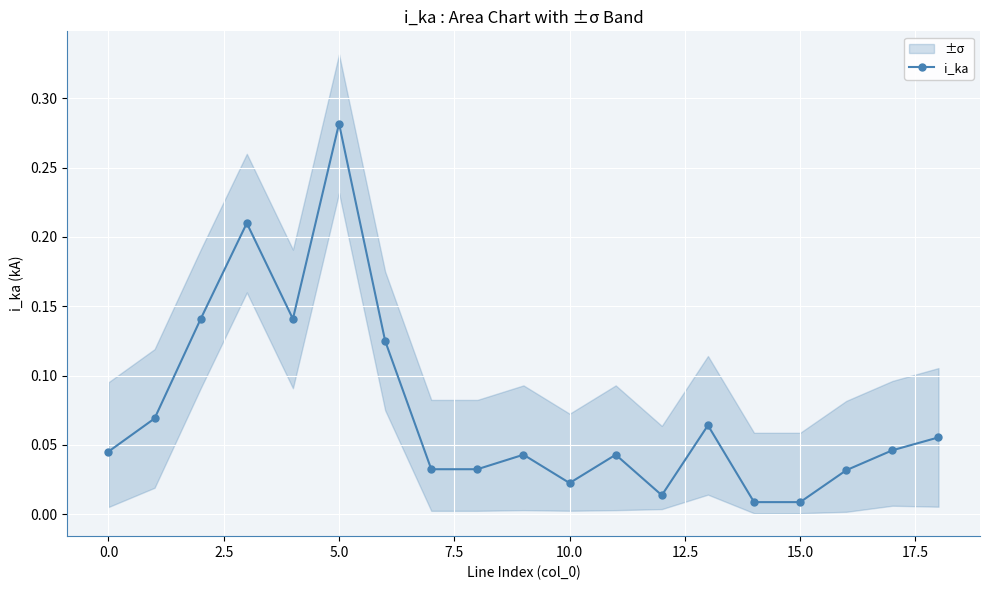

Which category has the highest value in the i_ka series?

5.0